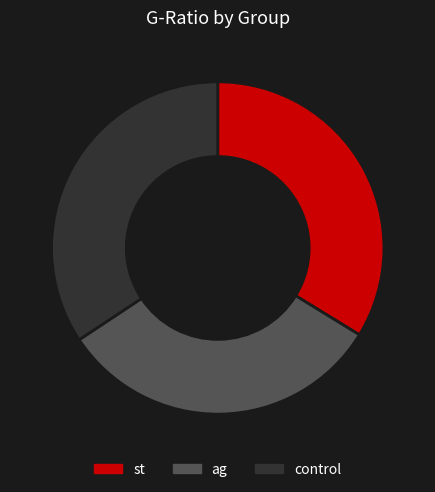

True or false: ag accounts for 32% of the total.

True